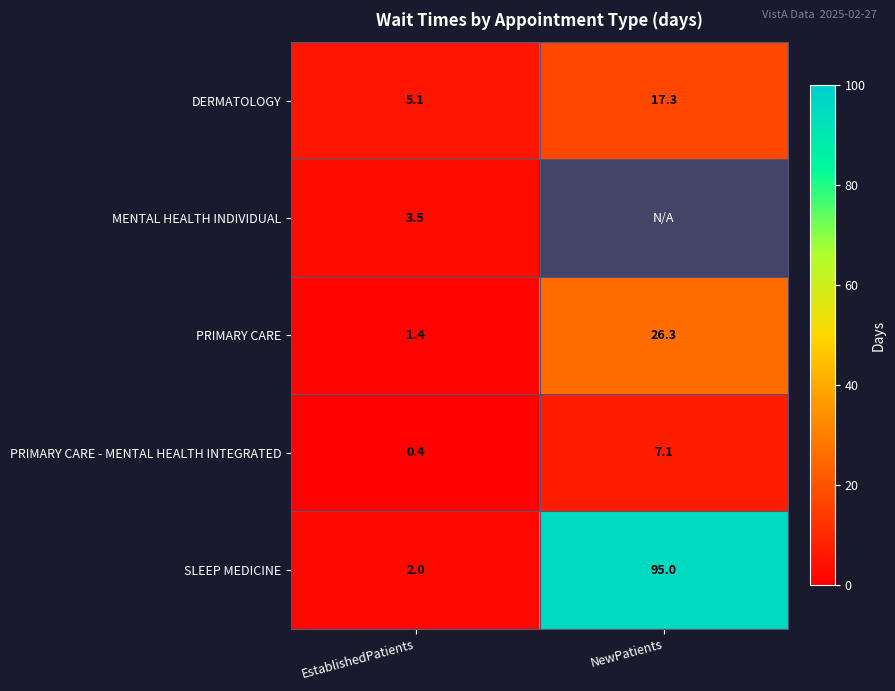

List the labels in order of PRIMARY CARE - MENTAL HEALTH INTEGRATED value, smallest first.

EstablishedPatients, NewPatients